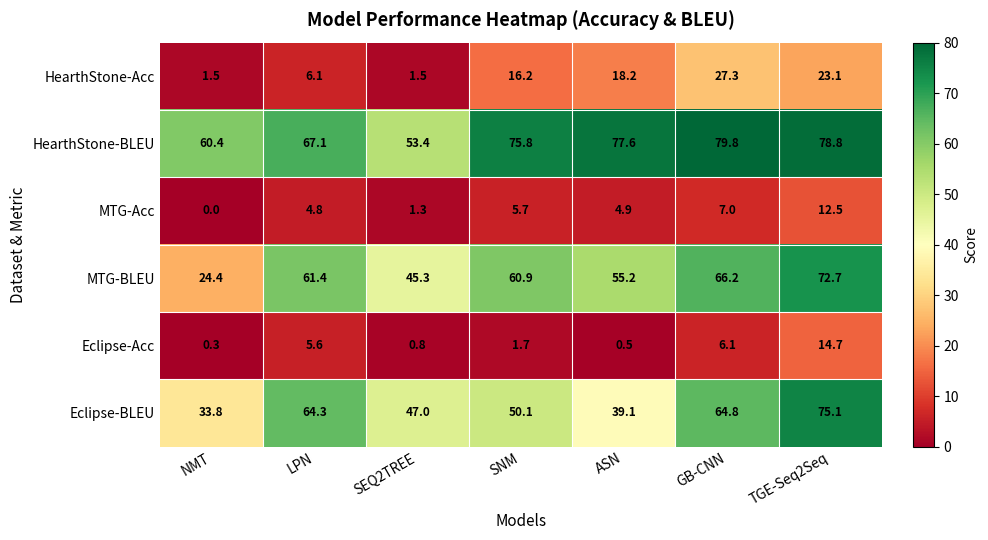

How many values in the Eclipse-Acc series exceed 1?

4